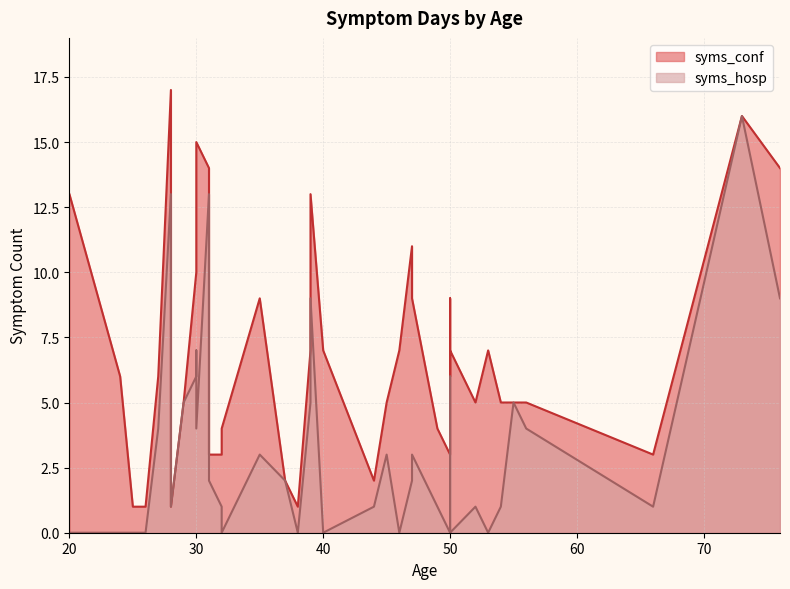

The value of syms_hosp at 55 is 7. True or false?

False